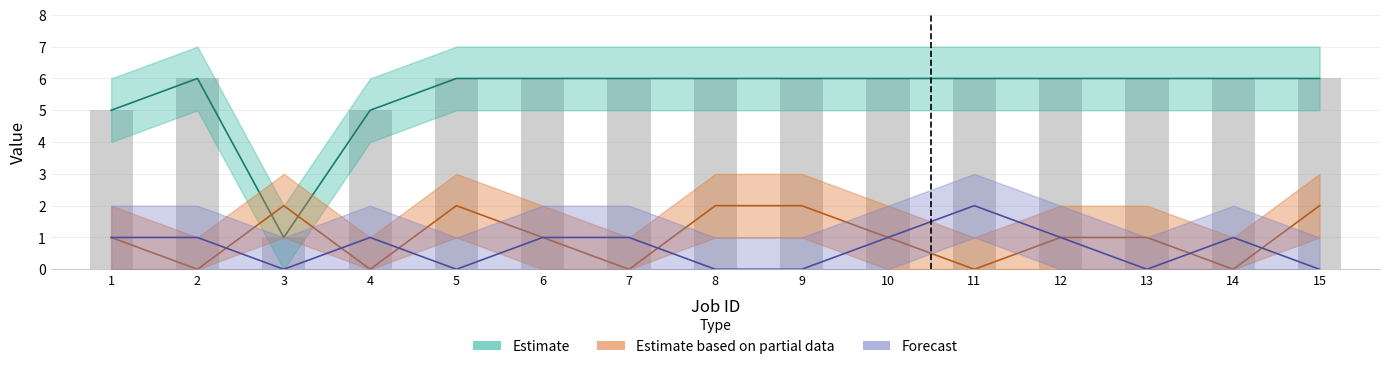

What is the total value across all series at 10?

8